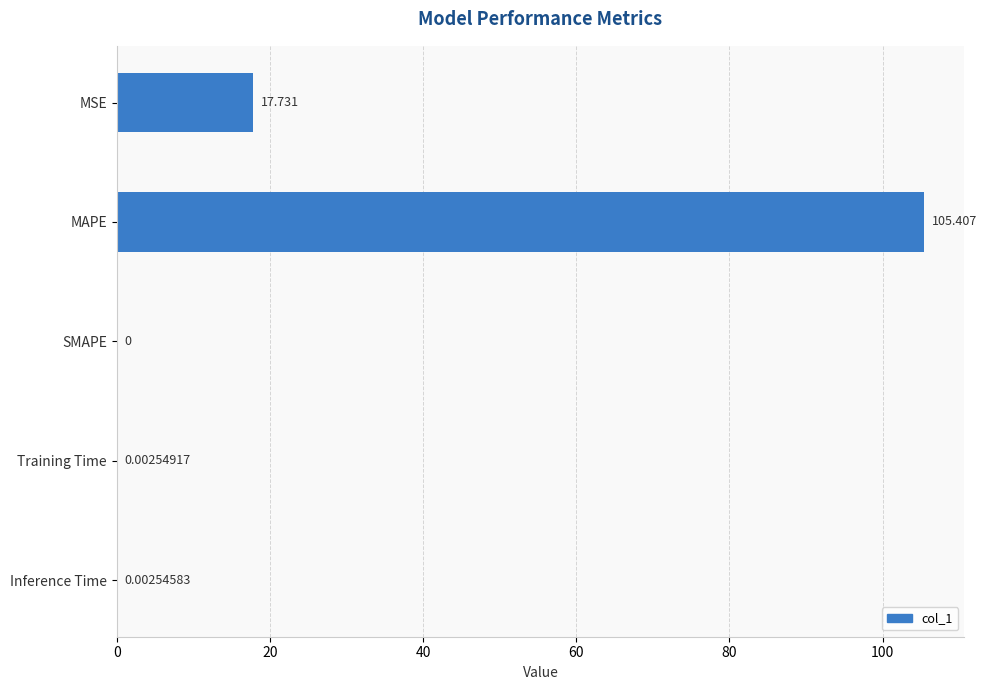

Which has a higher value, Inference Time or MSE?

MSE